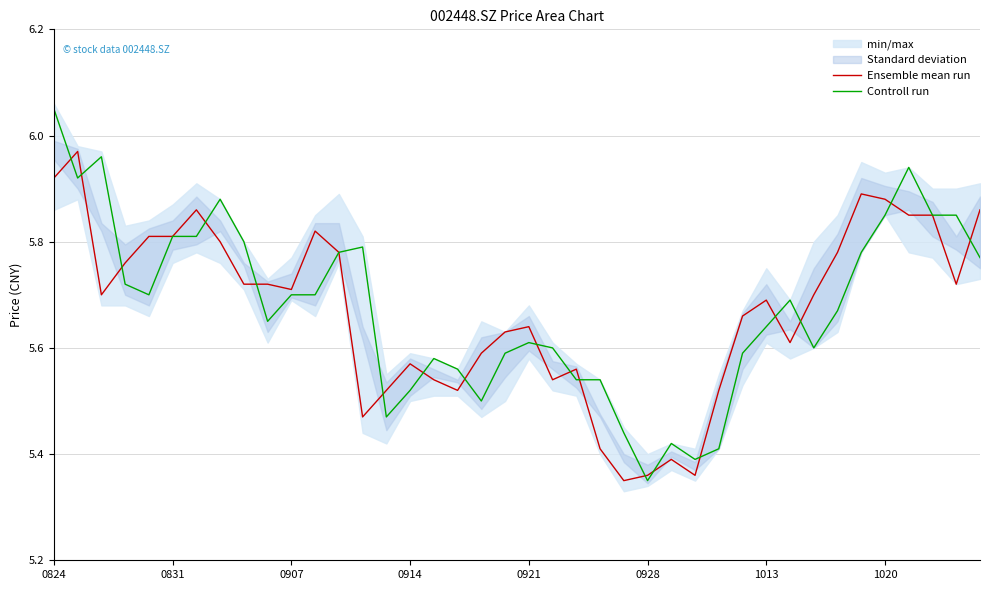

What is the average value of the Controll run series?

5.7